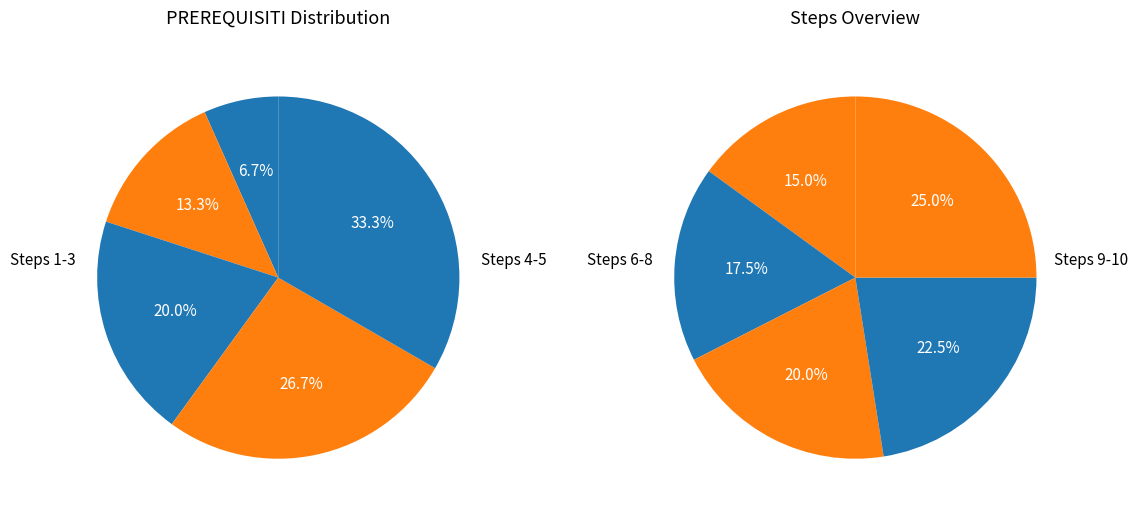

Does Step 6 account for over 50% of the chart?

No